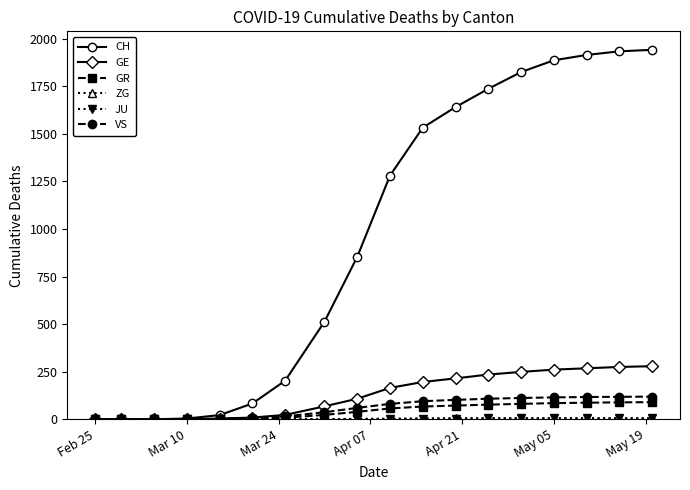

What is the greatest value displayed?

1942